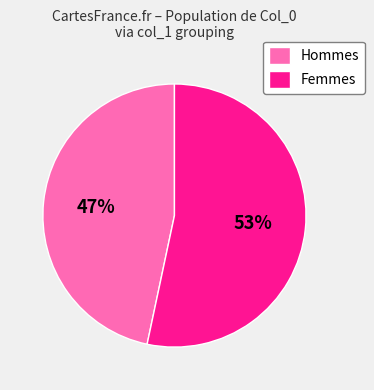

What is the largest slice in the pie chart?

Femmes